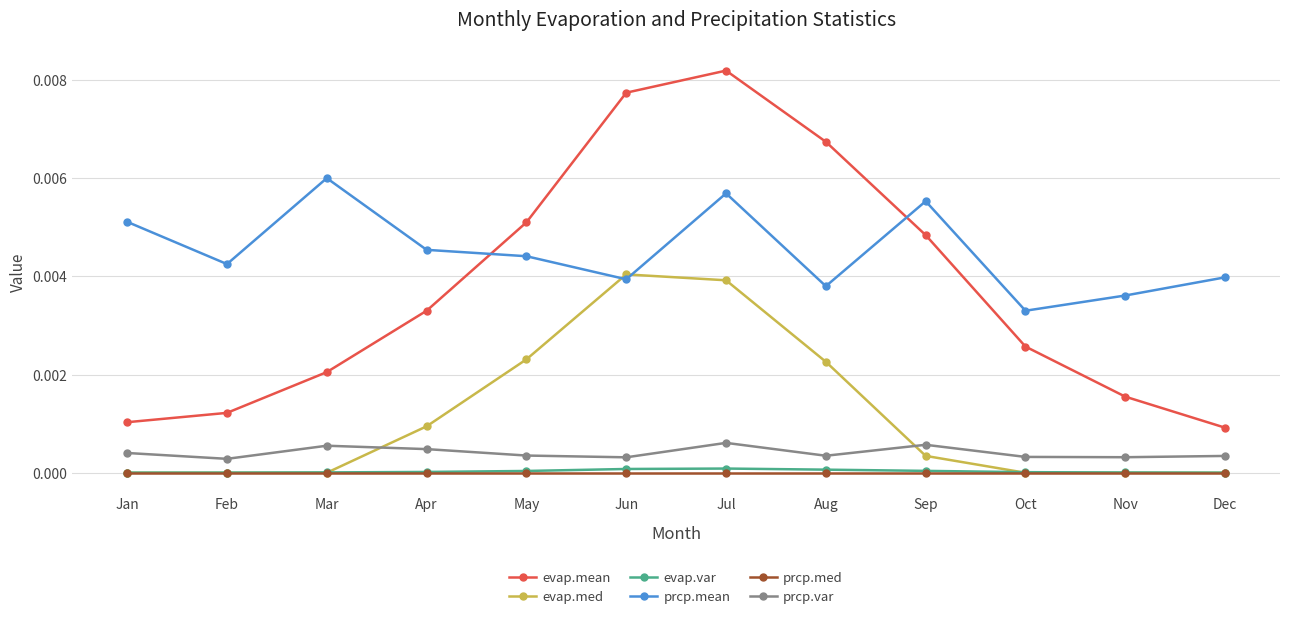

Between Jan and May, which series saw the biggest shift?

evap.mean